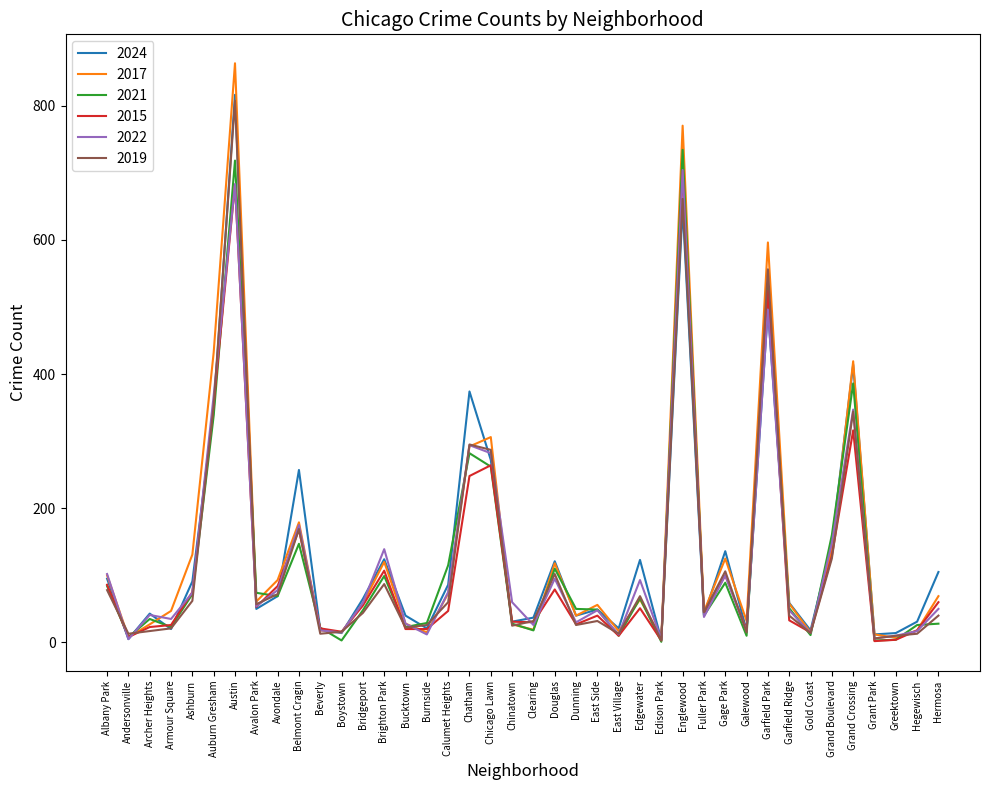

At which label does 2017 first exceed 58?

Albany Park